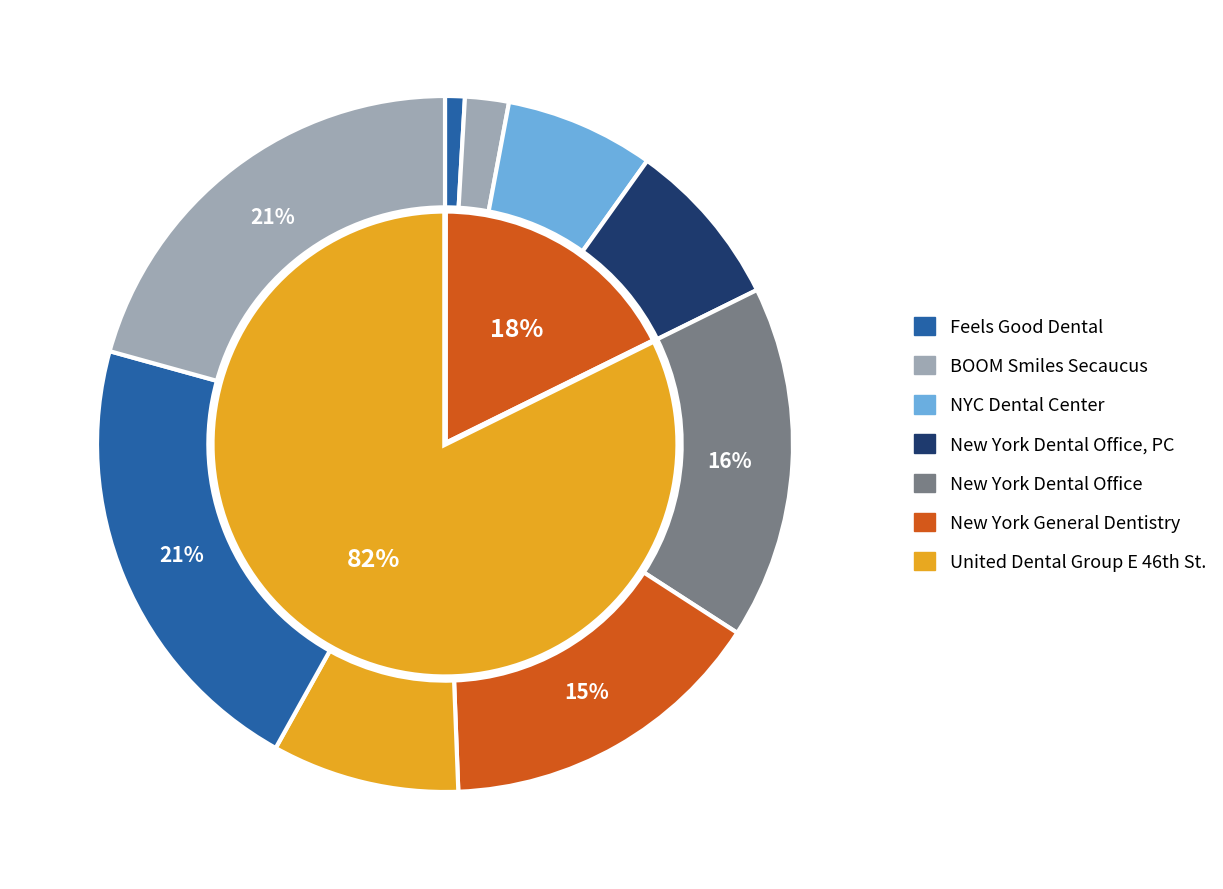

What percentage is the Feels Good Dental slice, to the nearest percent?

1%